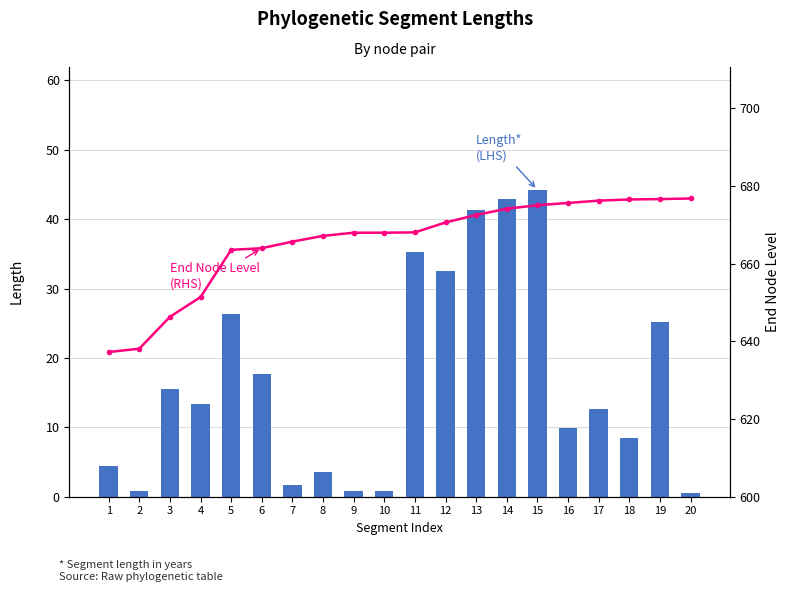

Reading left to right, extract all data points from this chart.

Length (LHS): 1=4.4	2=0.9	3=15.5	4=13.3	5=26.3	6=17.6	7=1.7	8=3.6	9=0.8	10=0.8	11=35.2	12=32.5	13=41.3	14=42.9	15=44.2	16=9.9	17=12.7	18=8.5	19=25.2	20=0.6
End Node Level (RHS): 1=637.2	2=638.1	3=646.3	4=651.4	5=663.5	6=663.9	7=665.6	8=667.1	9=667.9	10=667.9	11=668.0	12=670.6	13=672.5	14=674.1	15=675.0	16=675.6	17=676.2	18=676.5	19=676.6	20=676.7